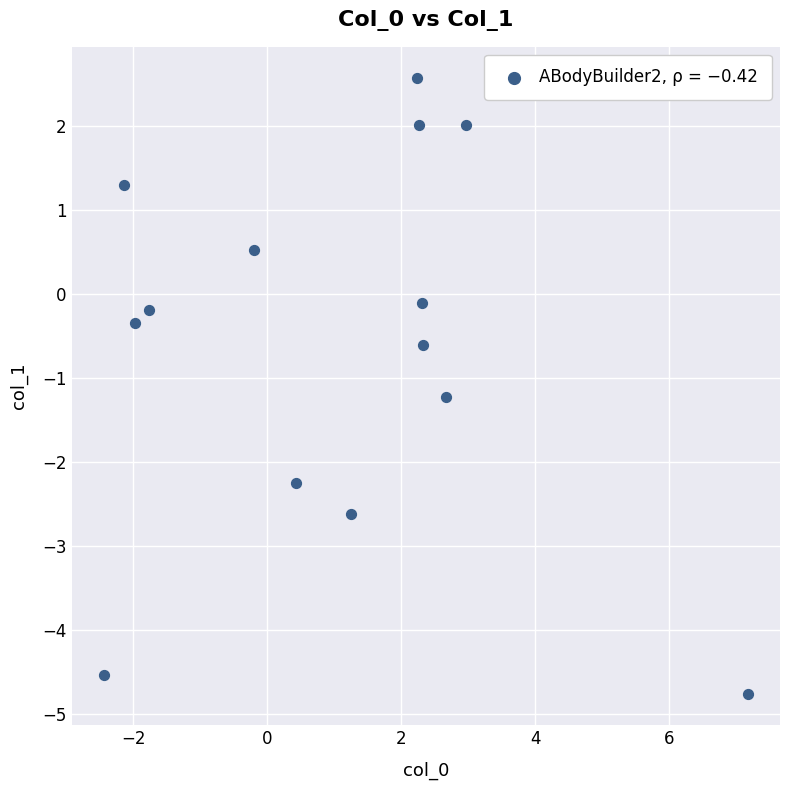

What Y value in the scatter plot is closest to -1?

-1.2